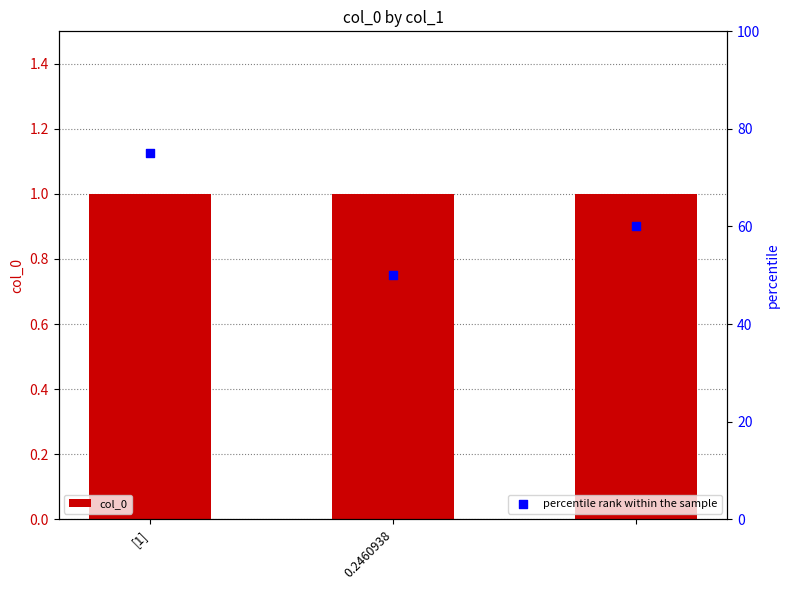

Which series contains the lowest Y value?

col_0